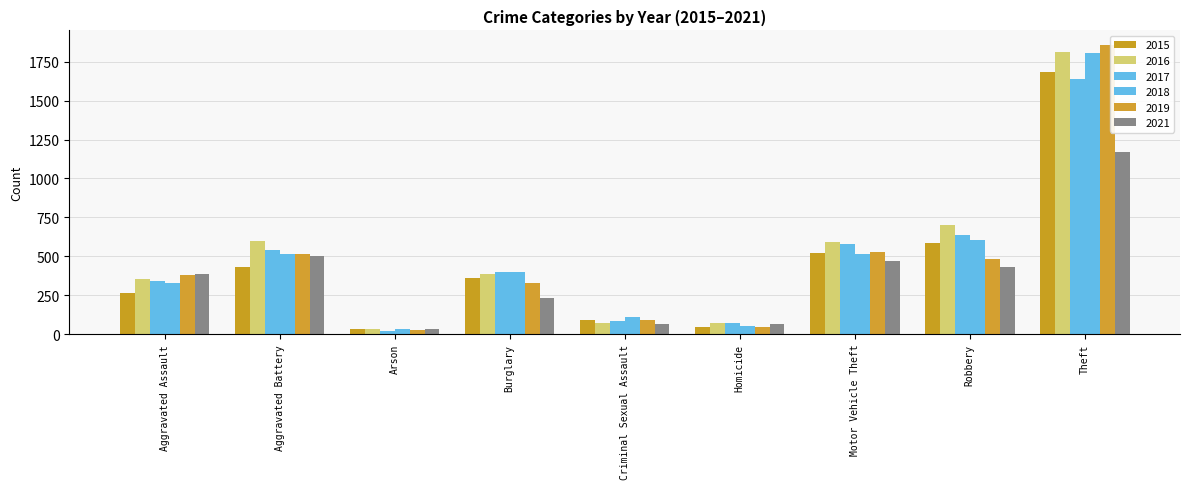

What is the minimum value for 2021?

36